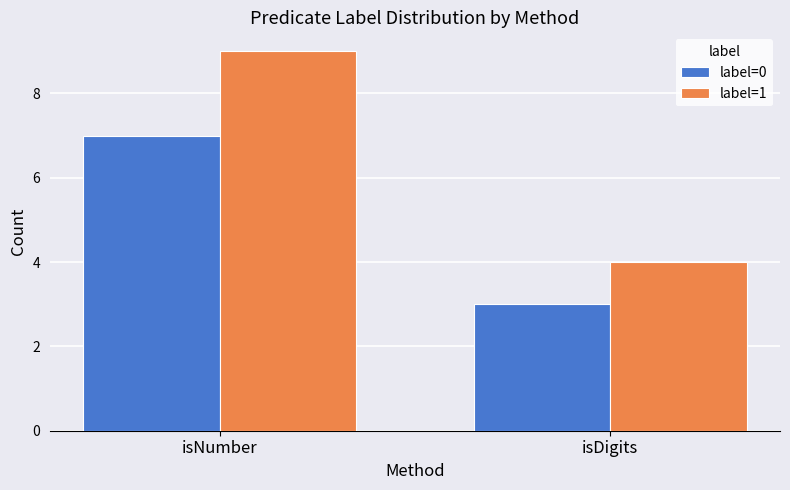

What is the value of the label=0 bar at the 1st from the left?

7